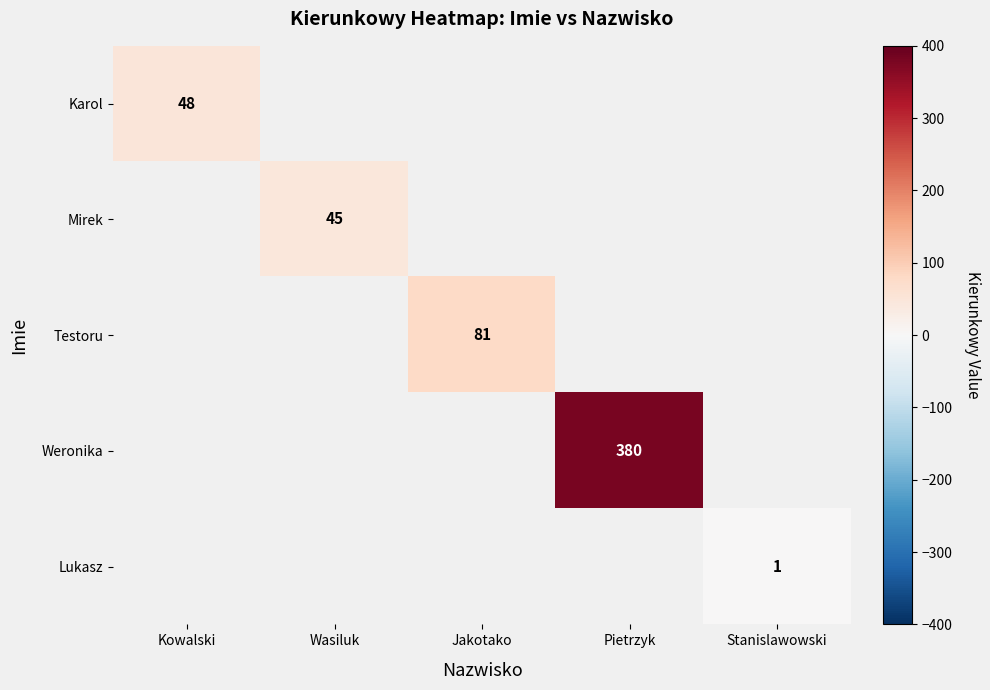

Which has a higher value, Wasiluk or Kowalski?

Kowalski